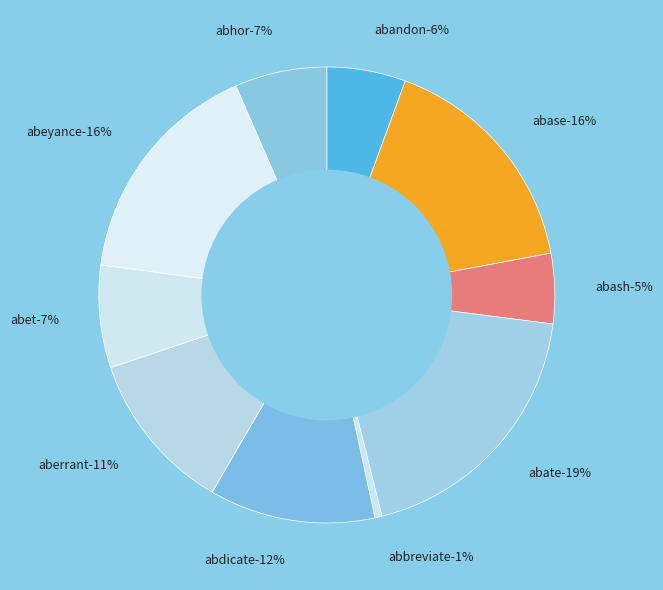

Rank the categories by value from lowest to highest.

abbreviate, abash, abandon, abhor, abet, aberrant, abdicate, abeyance, abase, abate